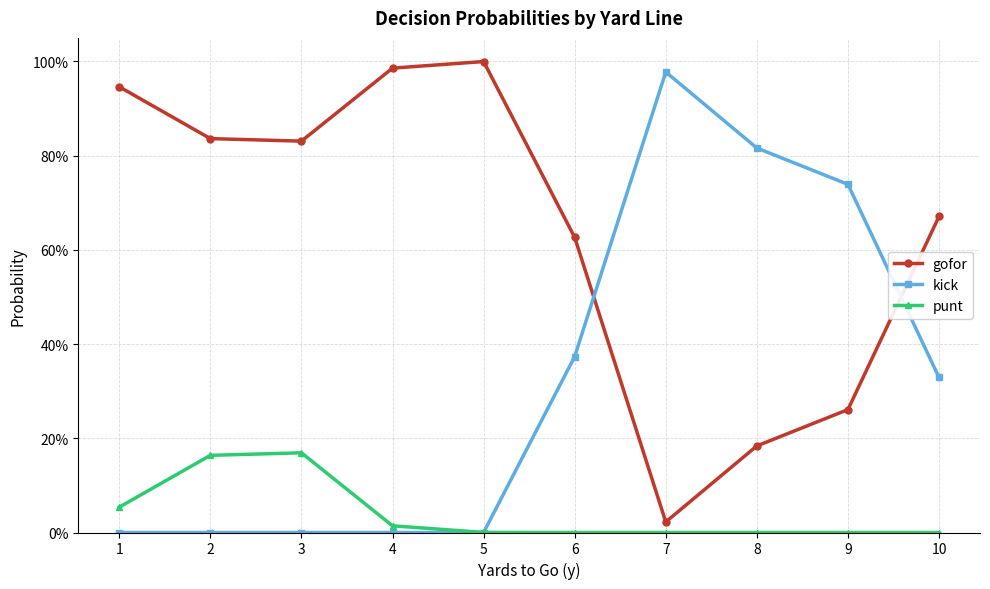

What is the spread (max minus min) of values at 3?

0.8